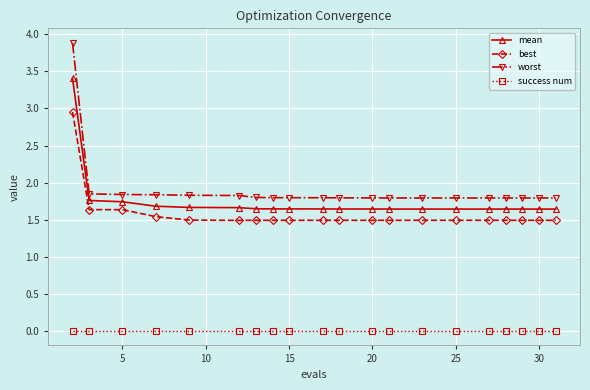

Is this an area chart (filled region under the line)?

No